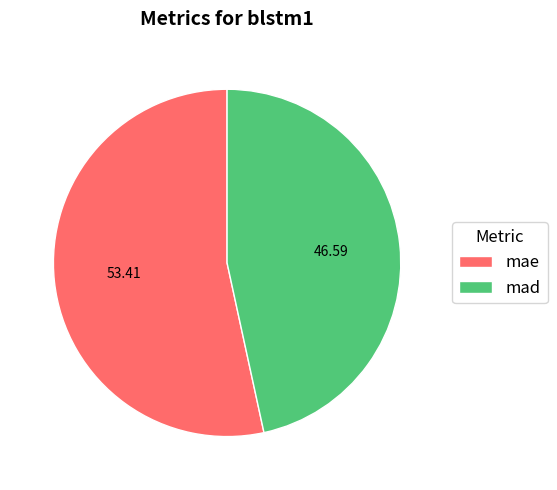

Which slice represents more than half of the pie?

mae